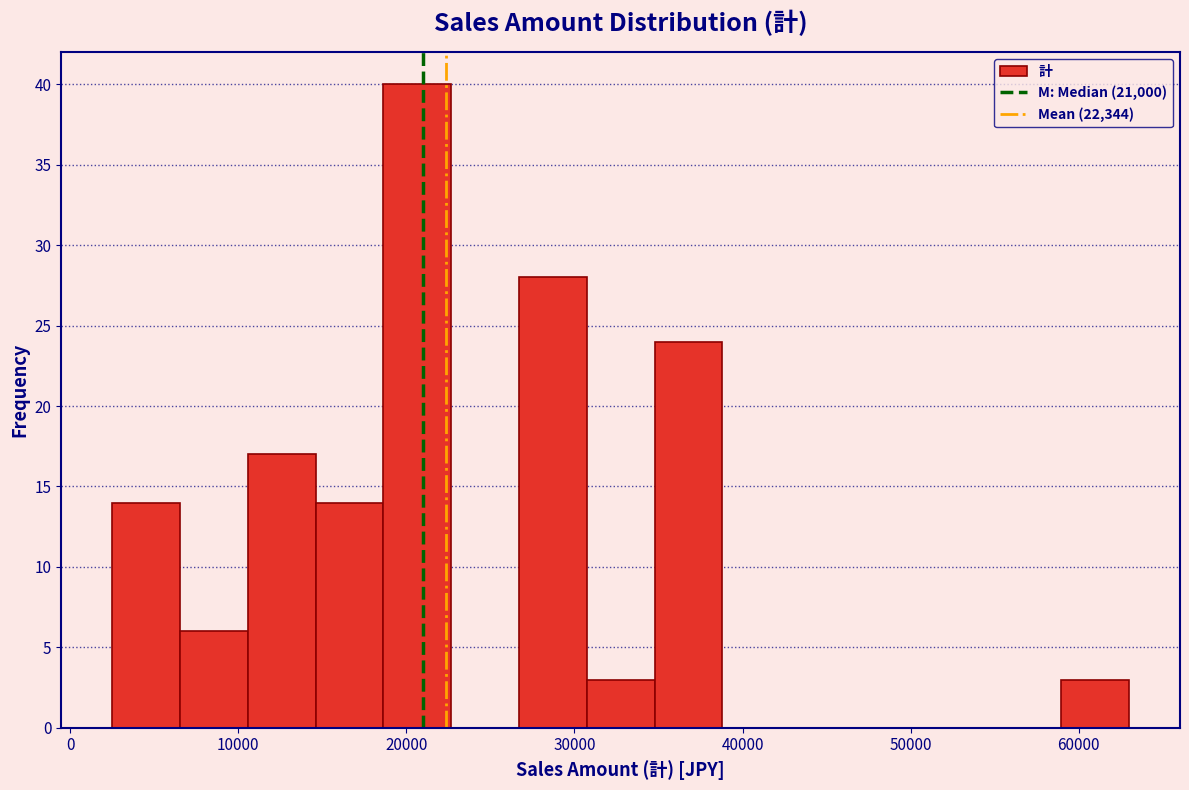

How tall is the bar that spans 35000 to 39000 on the x-axis? Neither the bar edges nor the heights are printed on the chart, so give them approximately, as read against the axes.

24